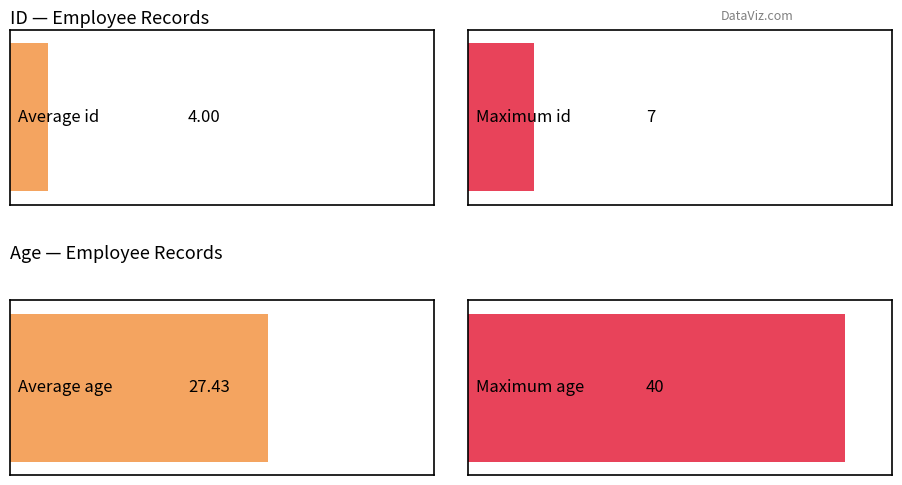

List the series in order of their peak value, highest first.

age, id